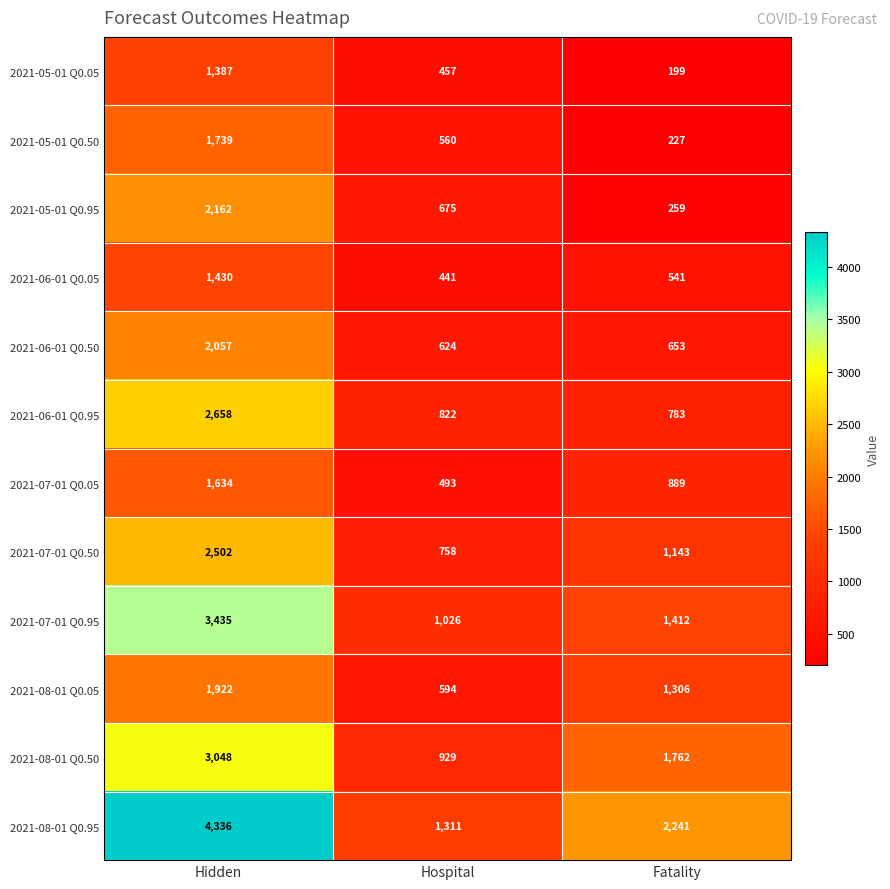

Read the 2021-05-01 Q0.95 value at Hospital.

675